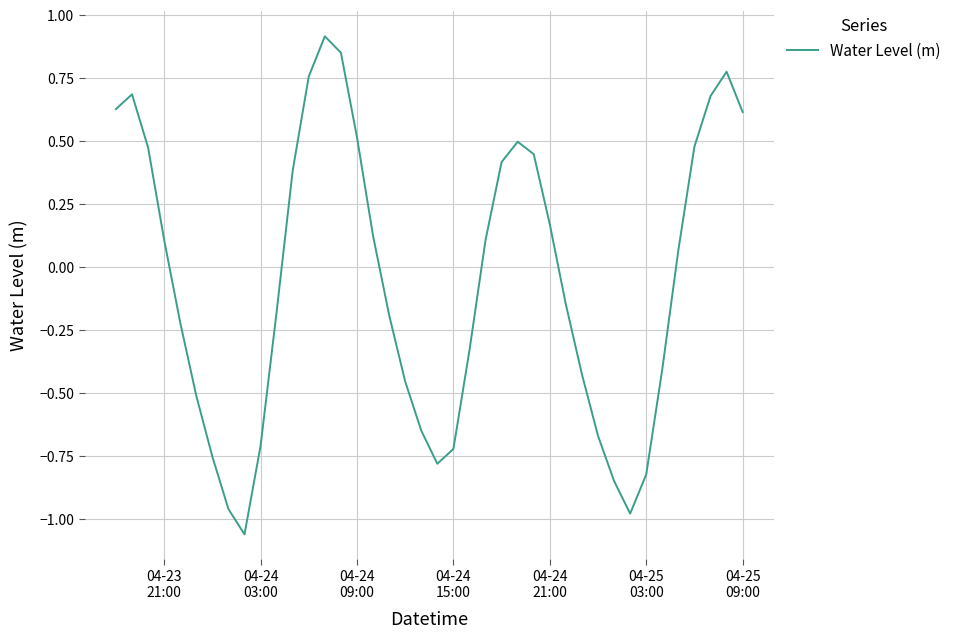

How many series are shown in this chart?

1